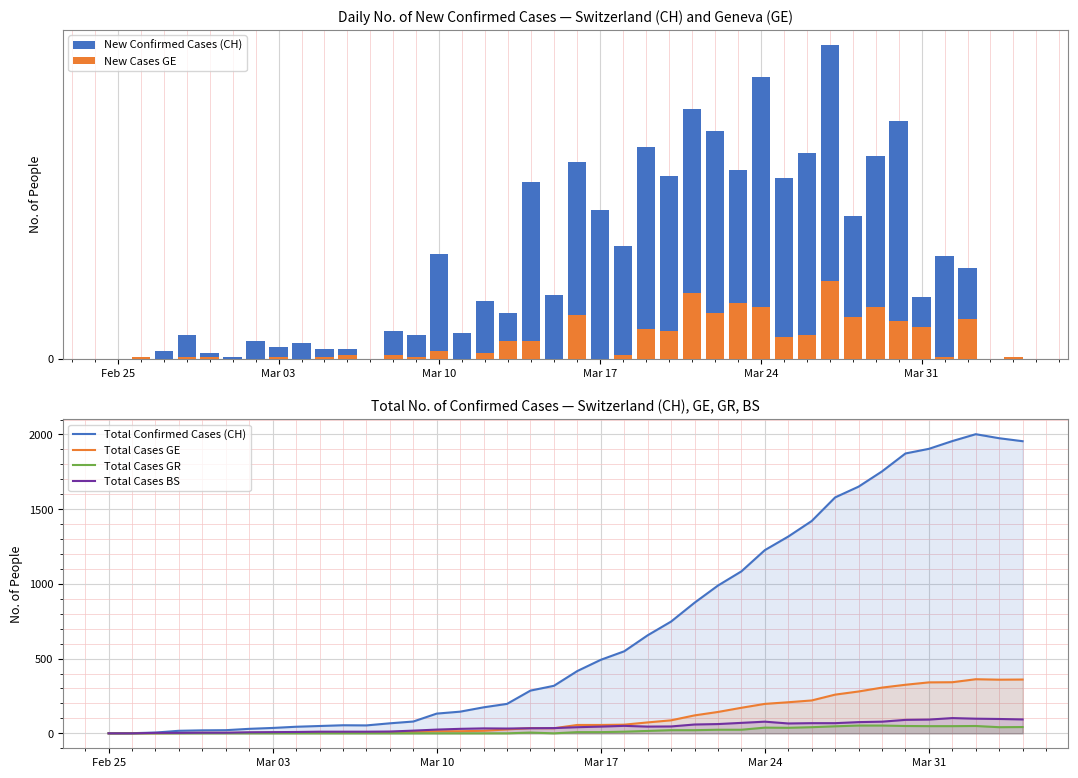

What is the maximum value for Total Cases GR?

52